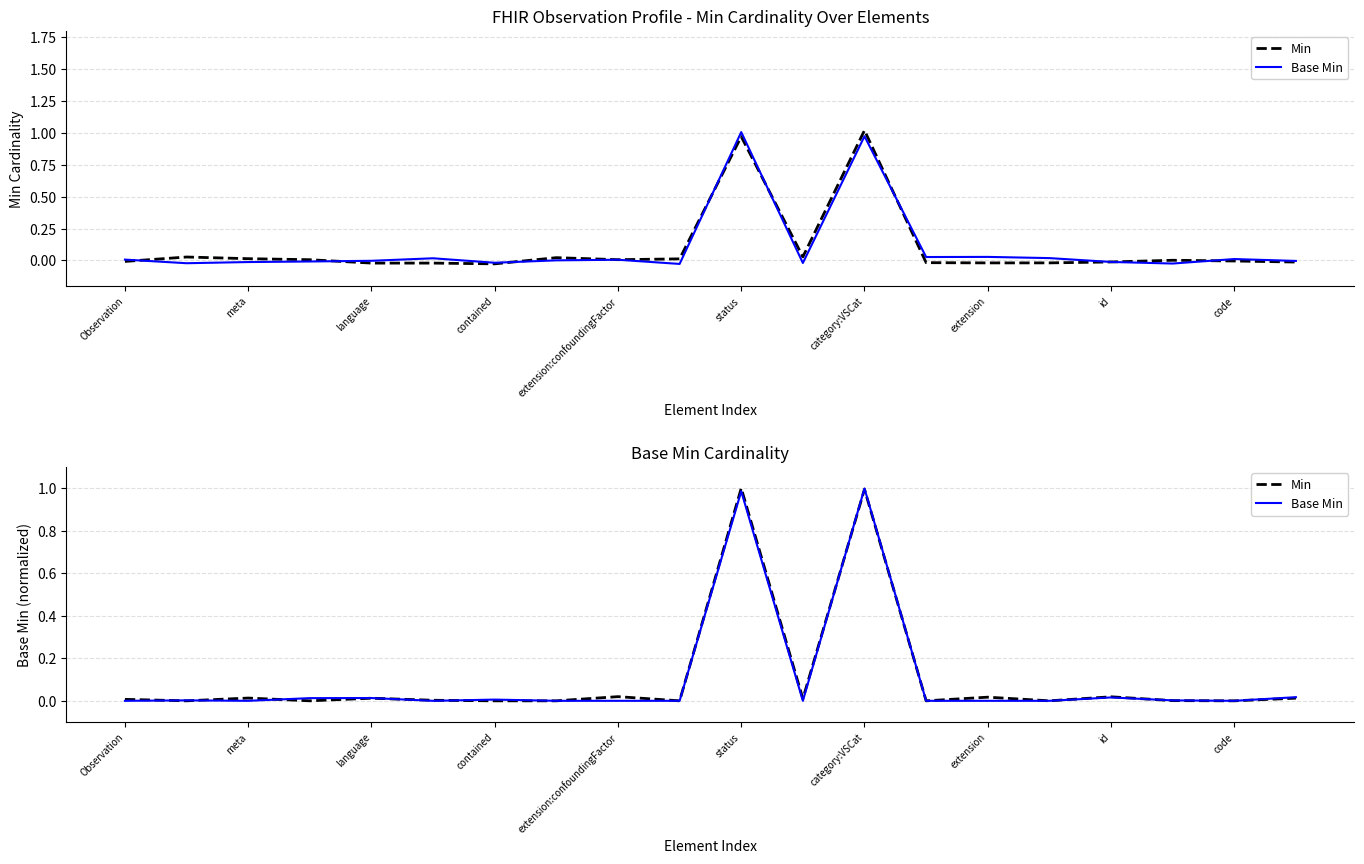

Count the number of categories in the chart.

20